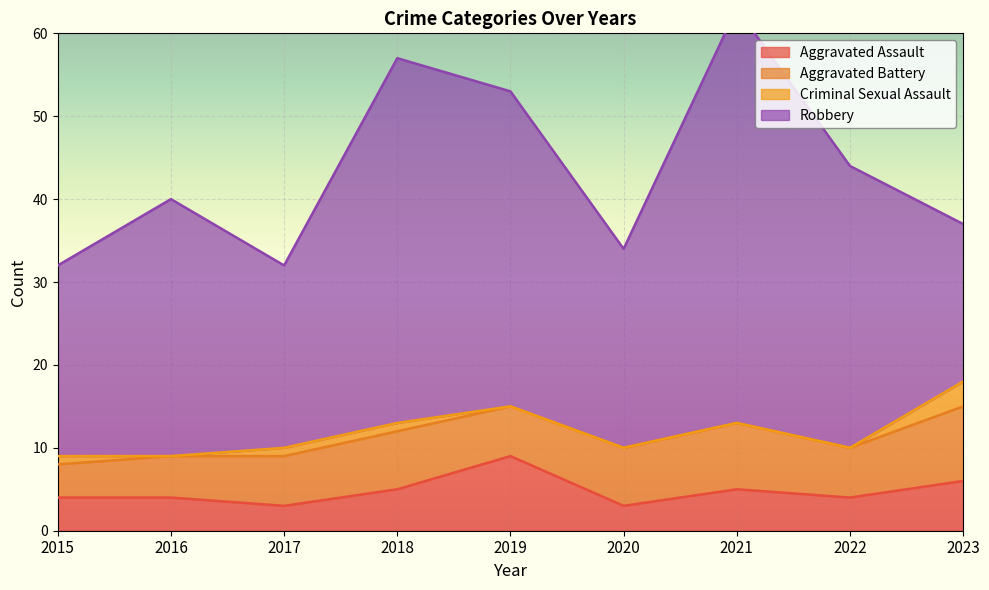

Reading left to right, extract all data points from this chart.

Aggravated Assault: 2015=4	2016=4	2017=3	2018=5	2019=9	2020=3	2021=5	2022=4	2023=6
Aggravated Battery: 2015=4	2016=5	2017=6	2018=7	2019=6	2020=7	2021=8	2022=6	2023=9
Criminal Sexual Assault: 2015=1	2016=0	2017=1	2018=1	2019=0	2020=0	2021=0	2022=0	2023=3
Robbery: 2015=23	2016=31	2017=22	2018=44	2019=38	2020=24	2021=50	2022=34	2023=19